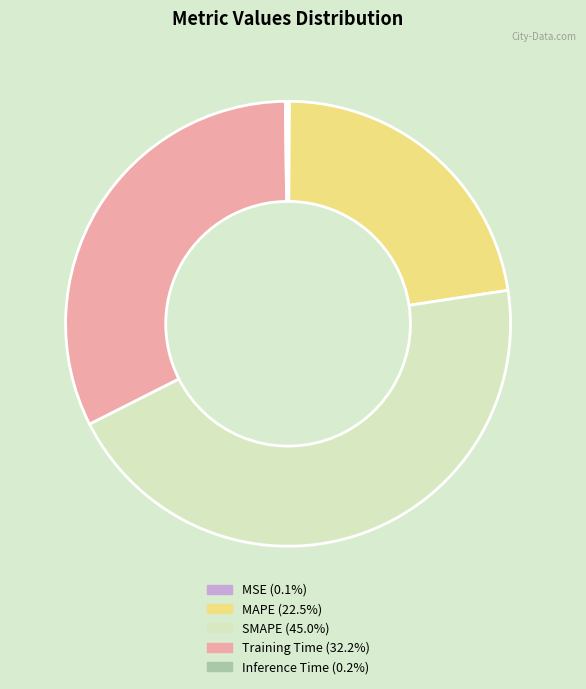

Is there a majority slice in this chart?

No